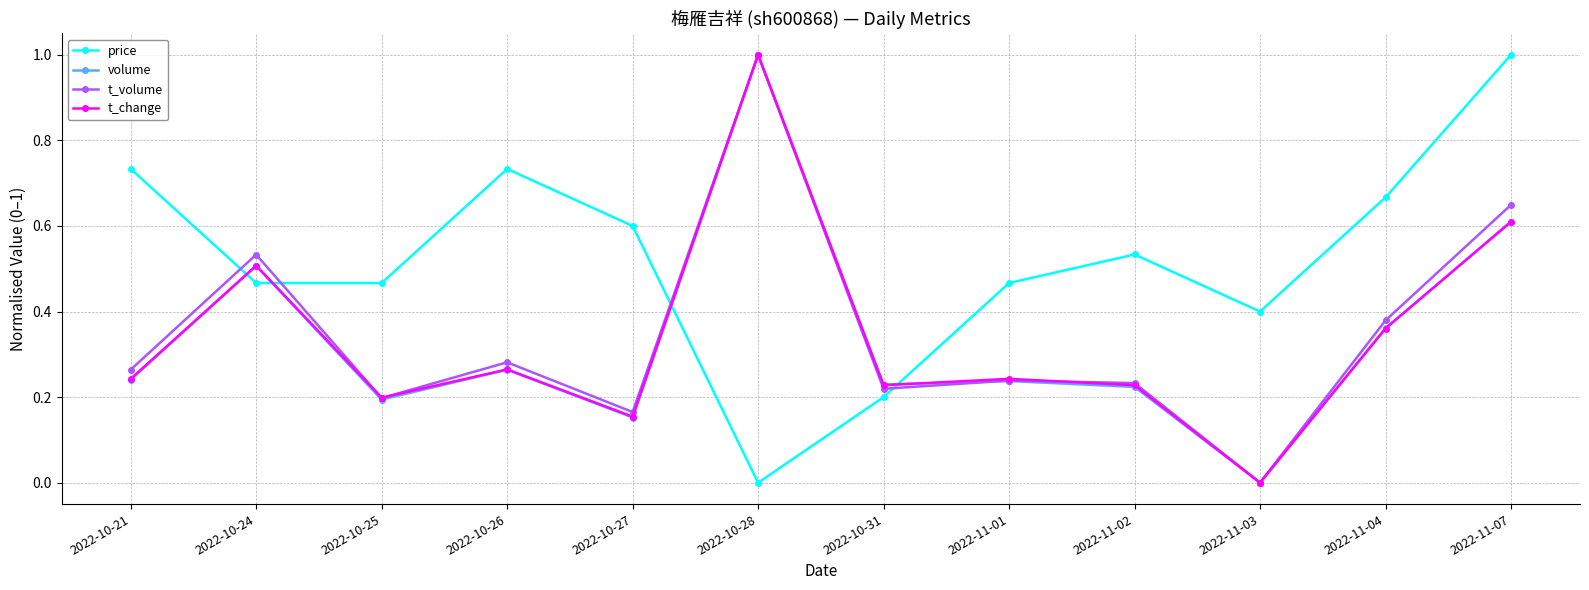

What is the sum of all price values?

6.3